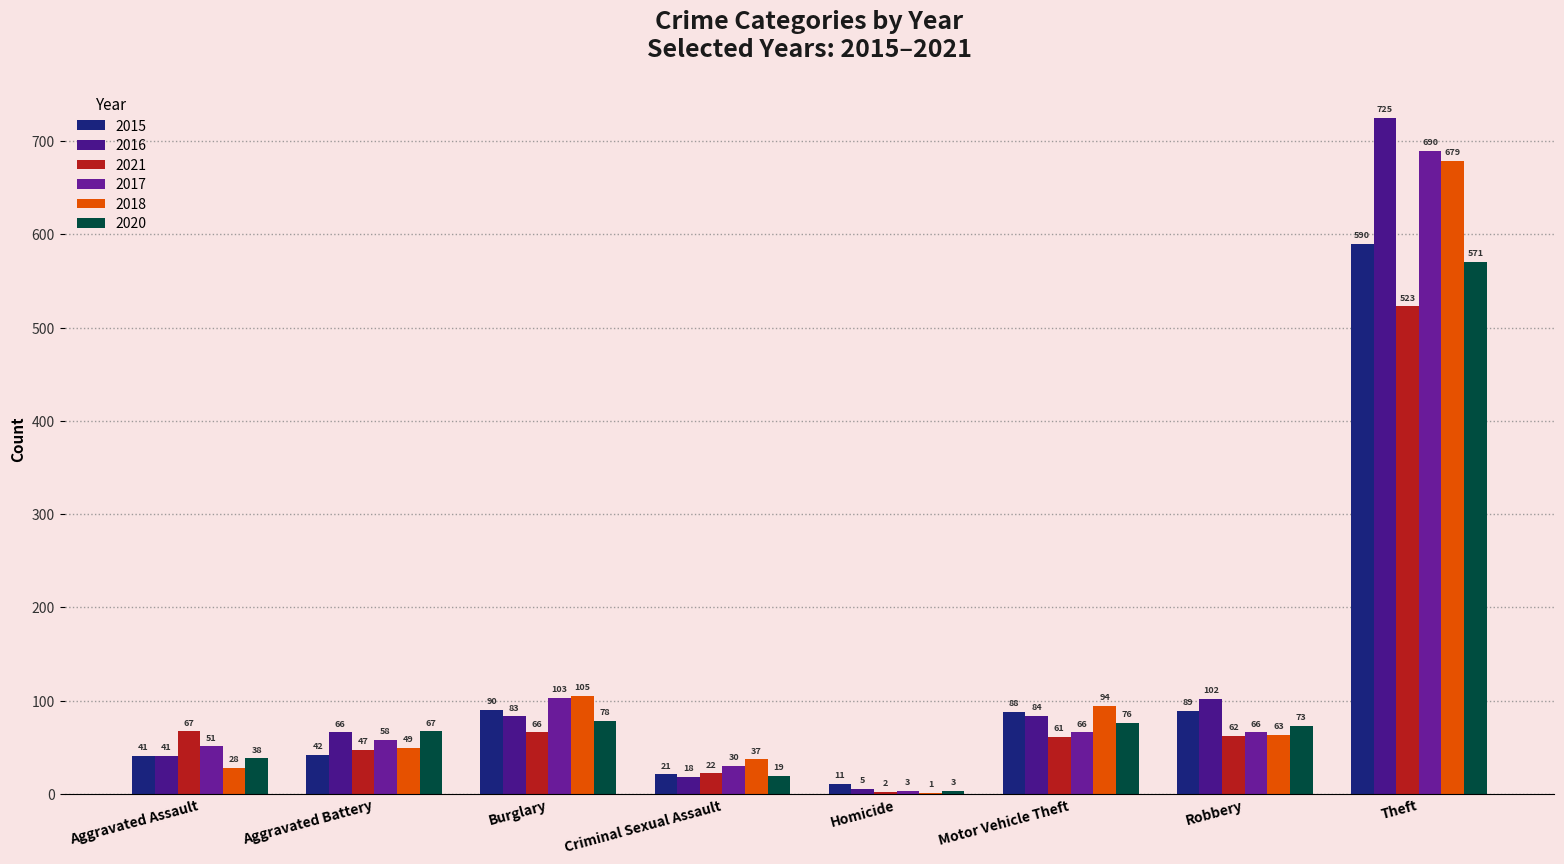

True or false: 2017 has a value of 1168 at Theft.

False